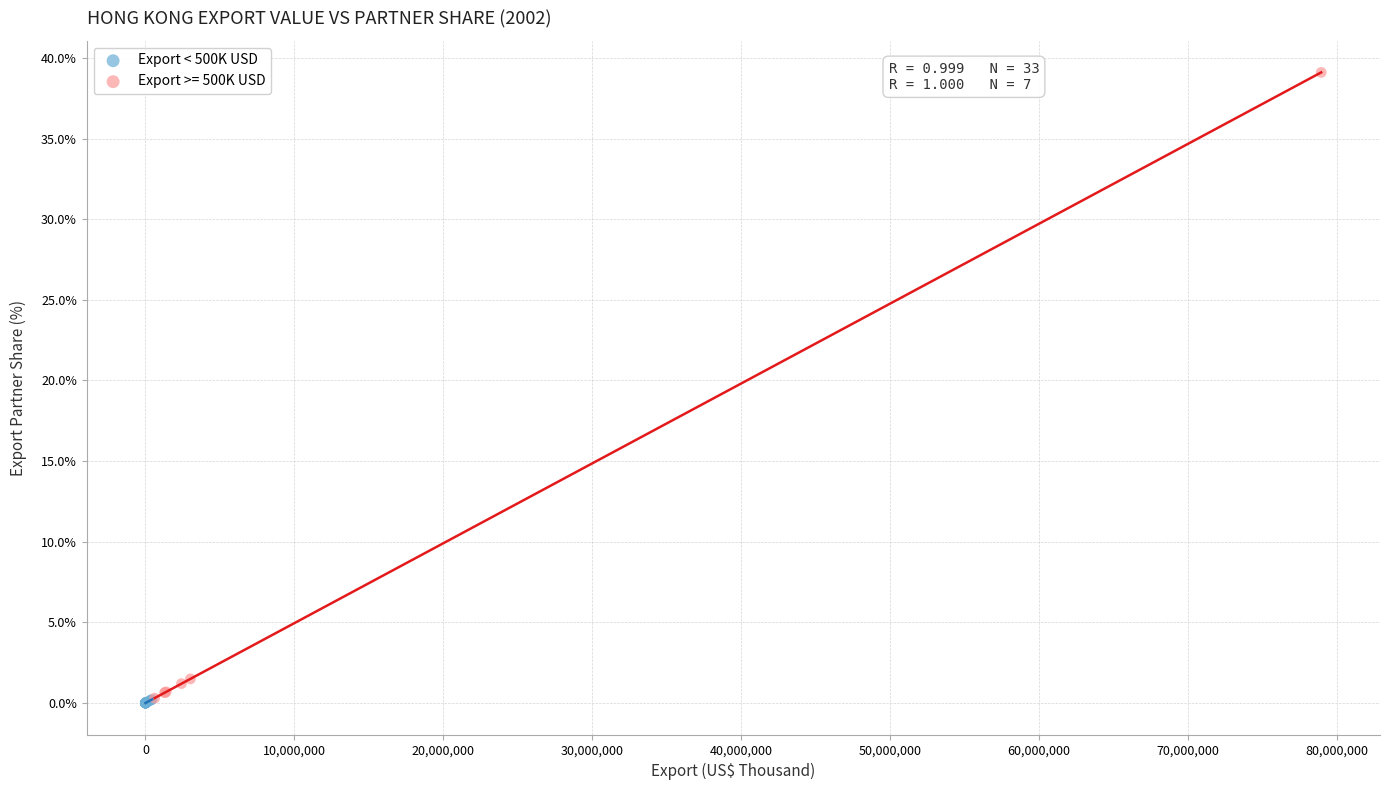

Which series has the largest Y range (max minus min)?

Export >= 500K USD